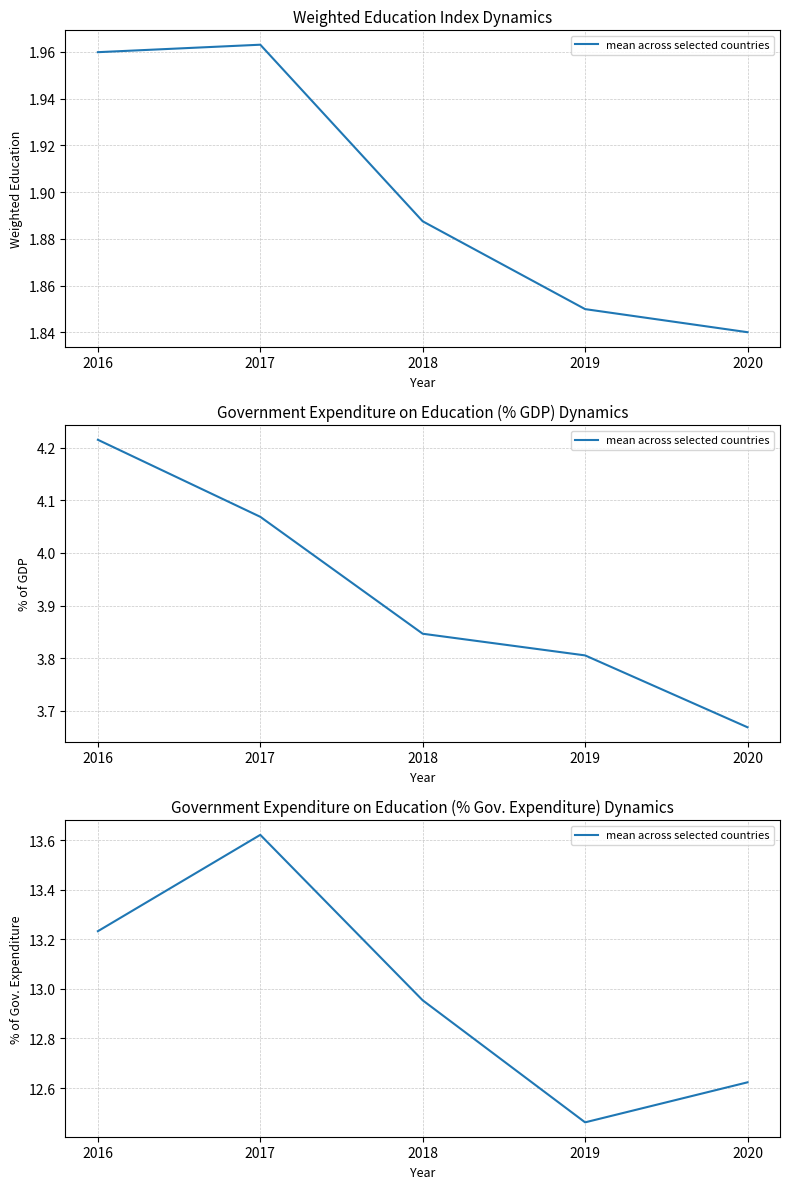

Is this an area chart (filled region under the line)?

No